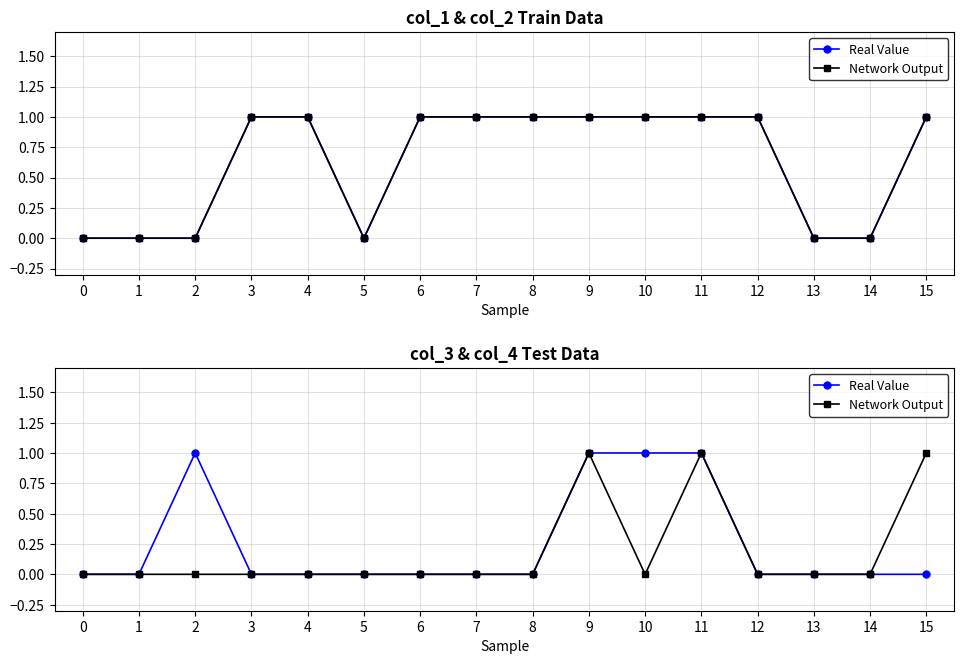

At which category is the sum across all series the highest?

9